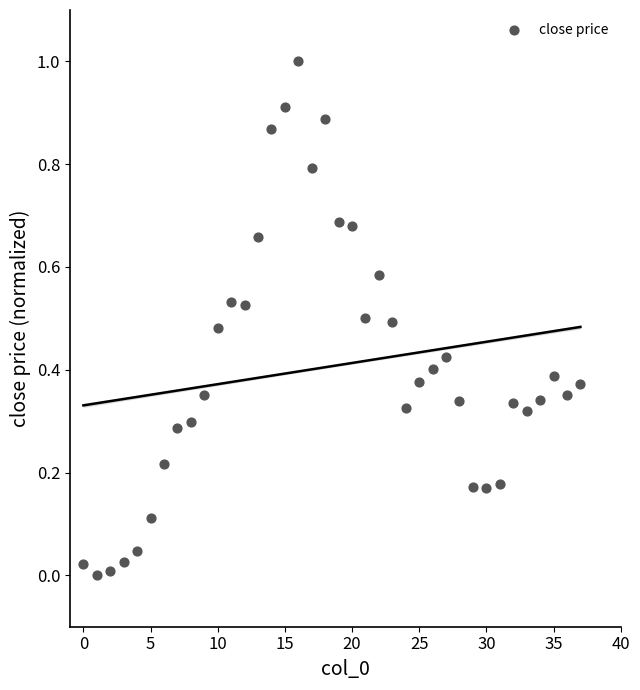

What is the range of Y values (max minus min)?

1.0